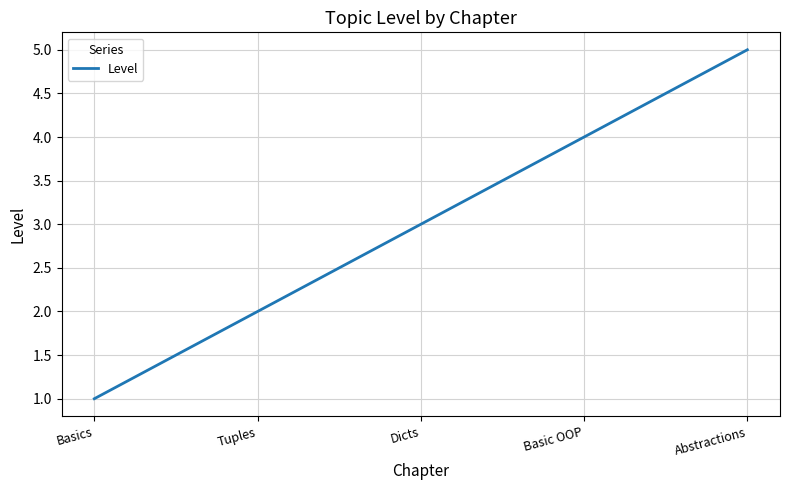

True or false: the data has more than 0 interior local peaks.

False